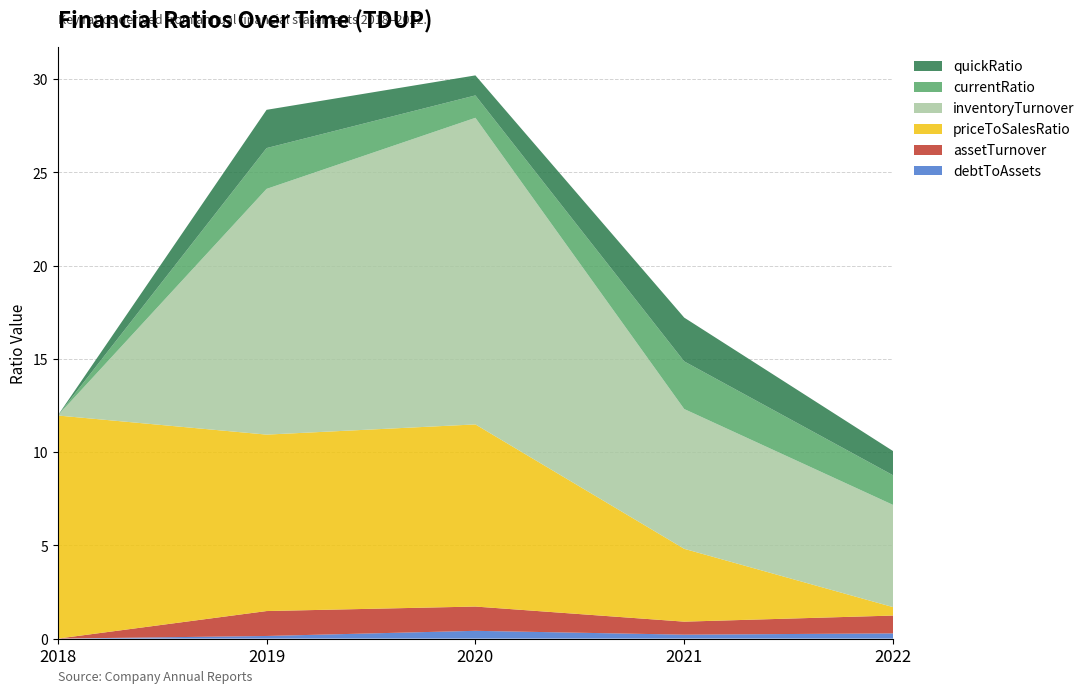

Reading left to right, what are all the values shown in this chart?

currentRatio: 0.0	2.2	1.2	2.6	1.6
quickRatio: 0.0	2.1	1.1	2.3	1.3
assetTurnover: 0.0	1.3	1.3	0.7	1.0
inventoryTurnover: 0.0	13.2	16.4	7.5	5.5
debtToAssets: 0.0	0.1	0.4	0.2	0.3
priceToSalesRatio: 12.0	9.5	9.8	3.9	0.5